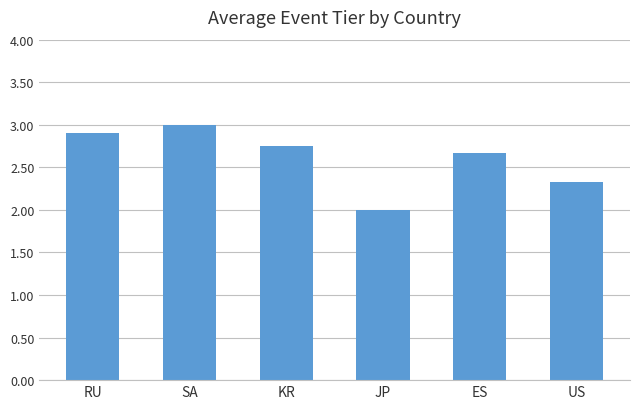

What is the difference between the maximum and minimum values?

1.0